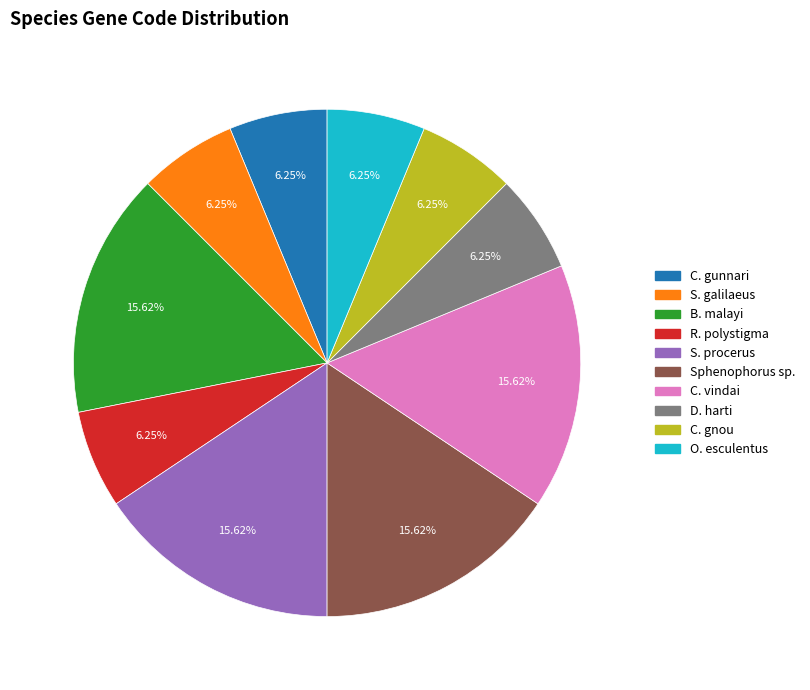

Is there a majority slice in this chart?

No